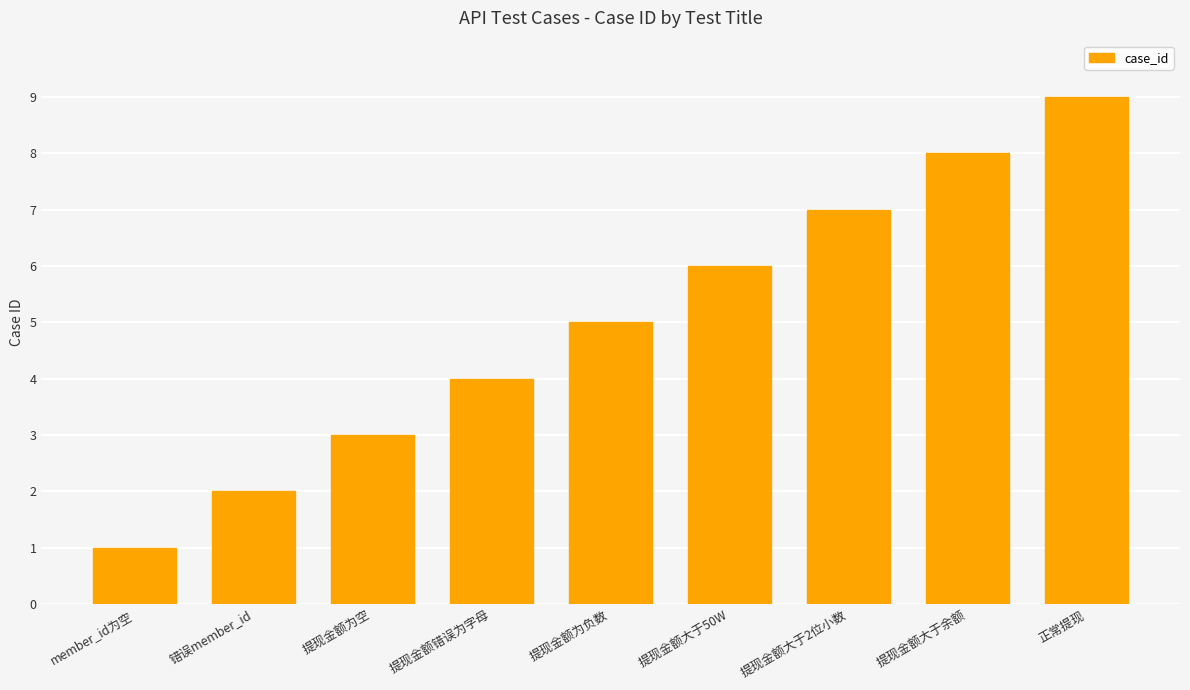

How many distinct data groups are displayed?

1